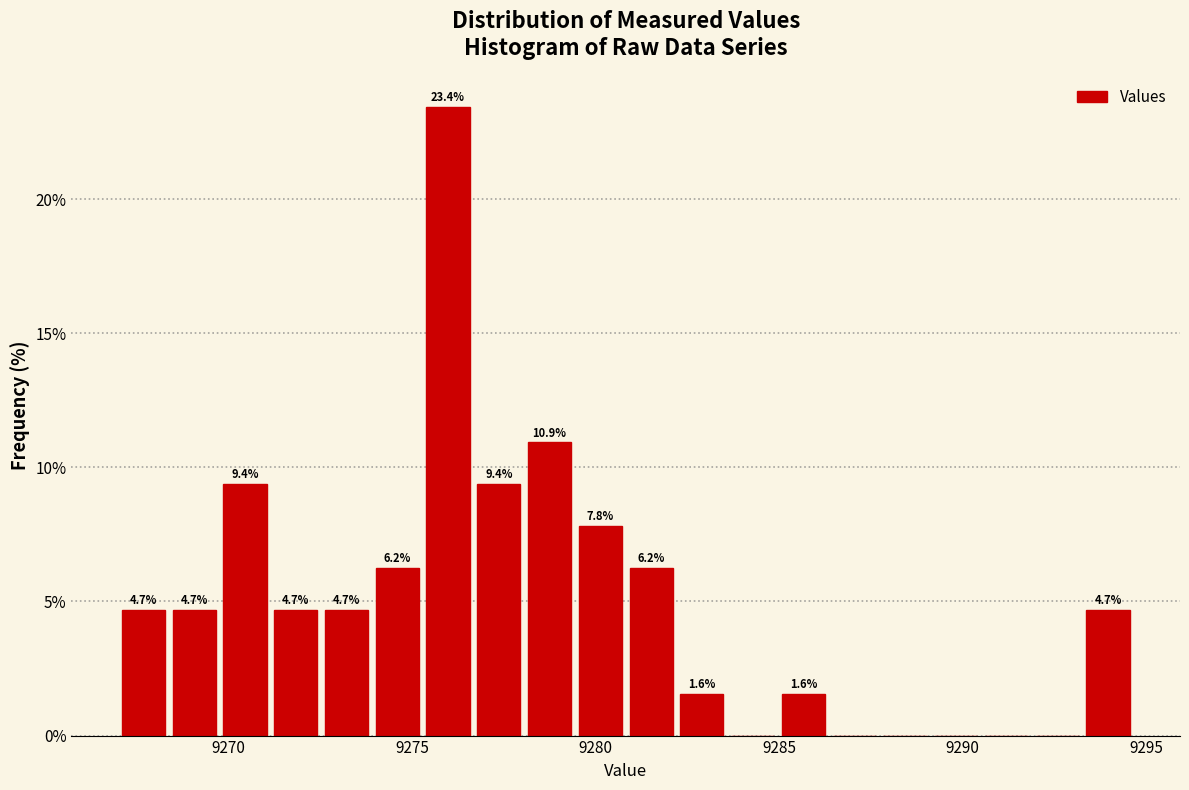

Read against the x-axis, roughly where is the centre of the tallest bar?

9276.0